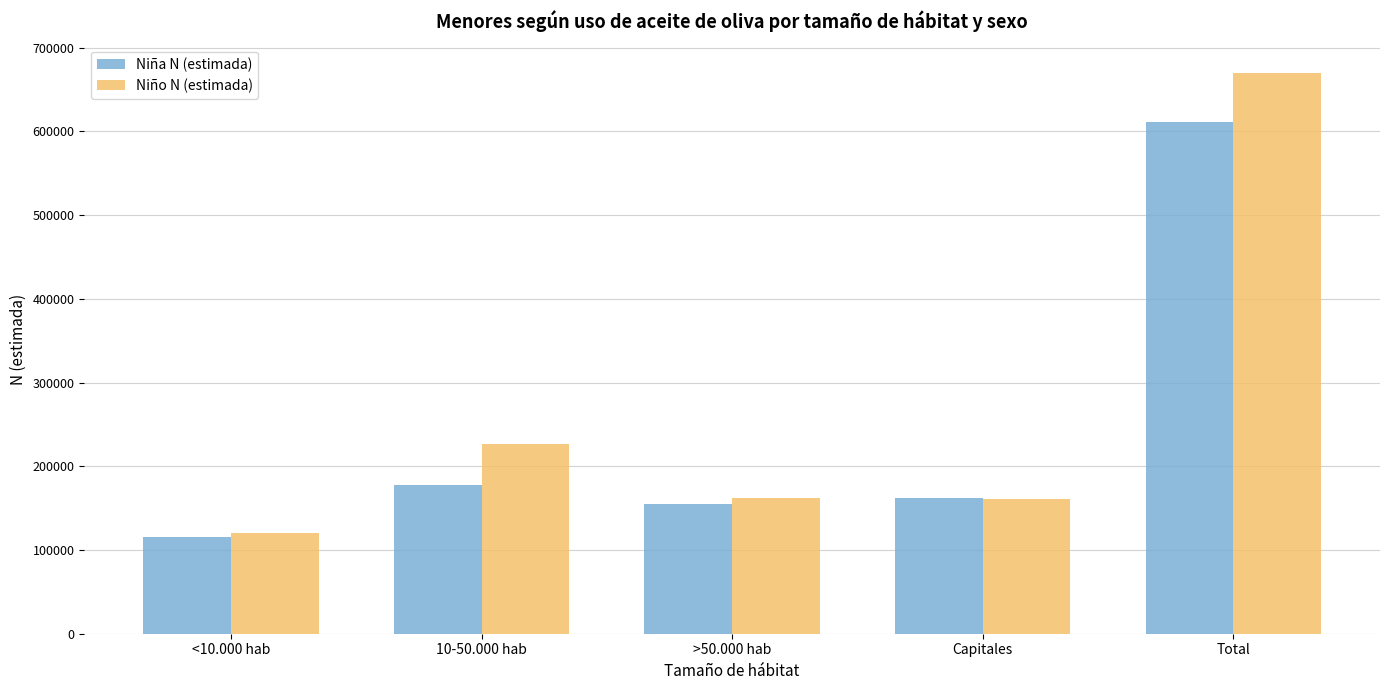

Which series changed the most between >50.000 hab and Total?

Niño N (estimada)